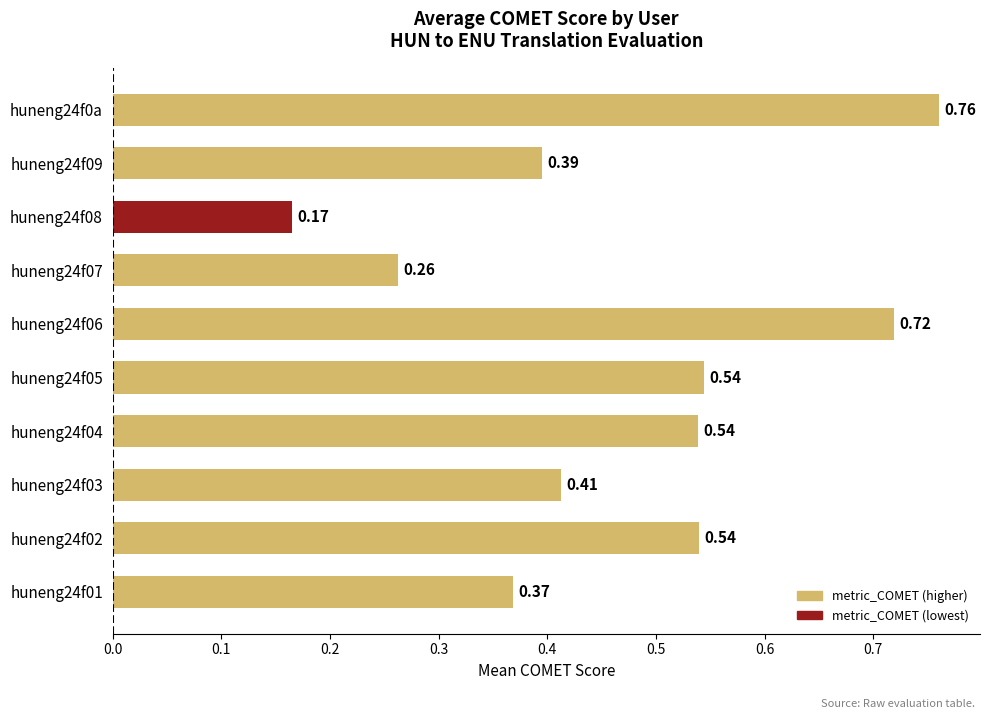

What is the sum of the values at huneng24f02 and huneng24f06?

1.3